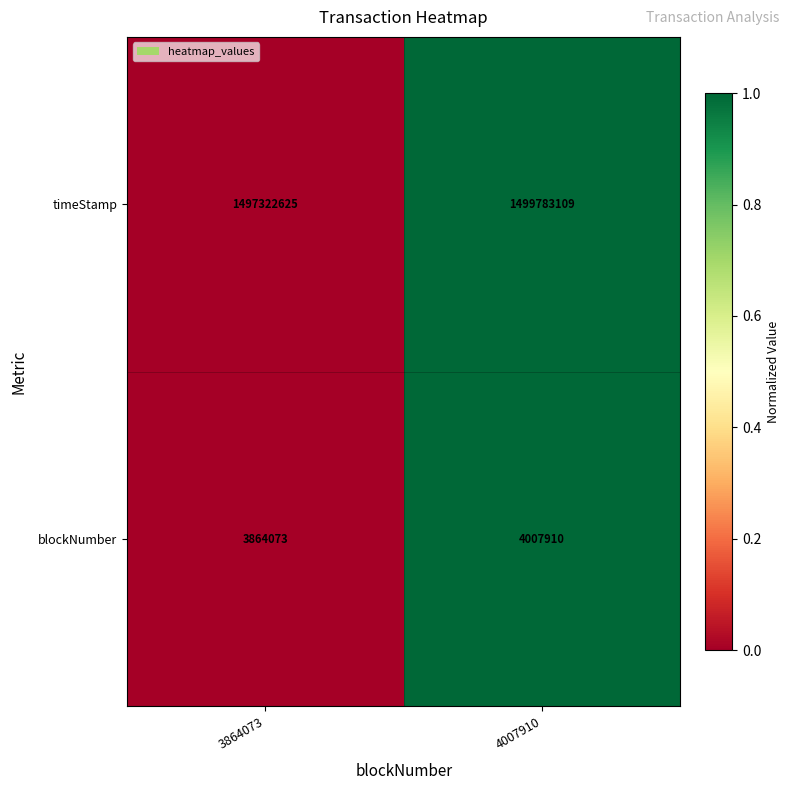

Rank the series at 3864073 from lowest to highest value.

blockNumber, timeStamp